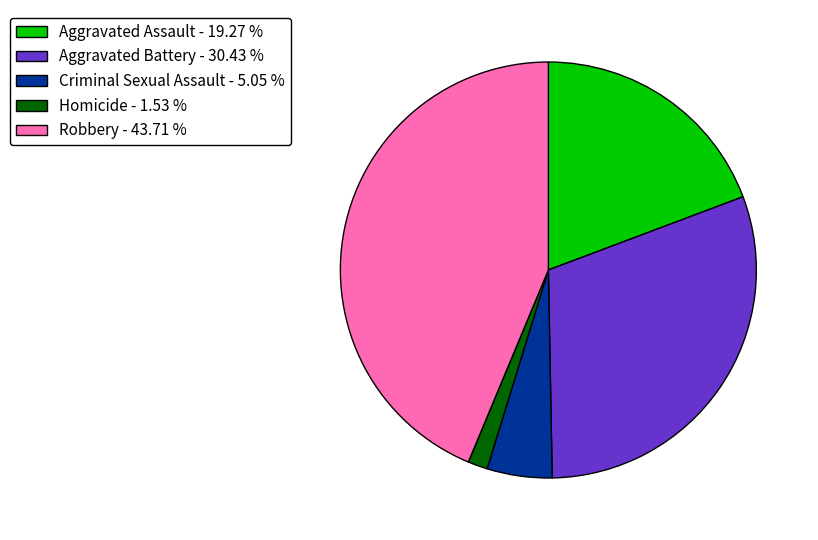

How many segments does this pie chart have?

5